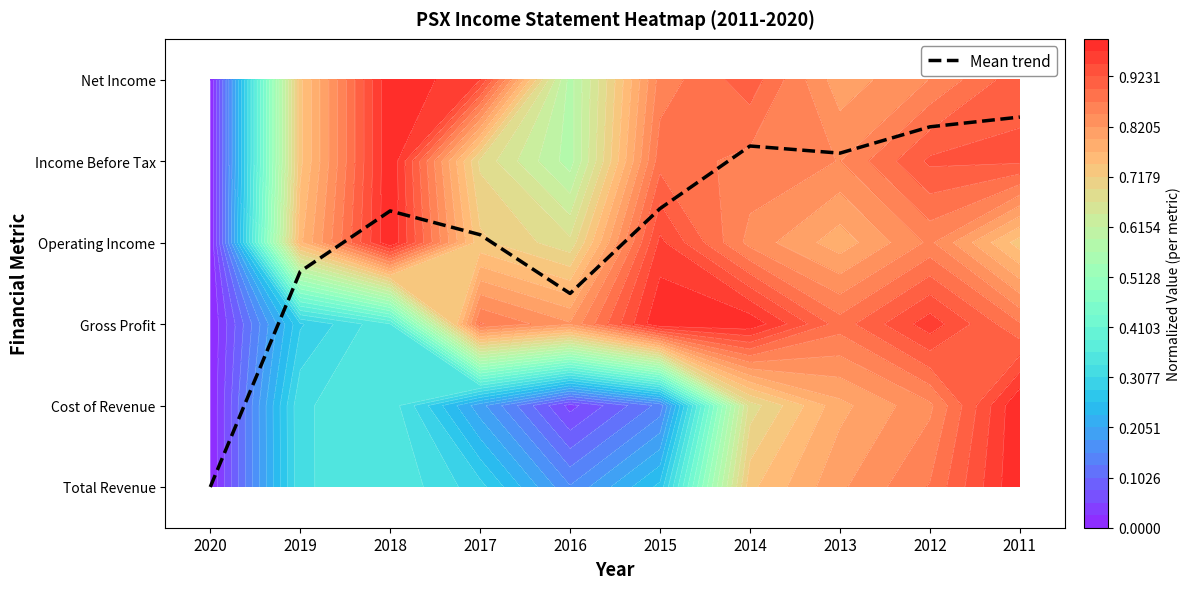

What is the change in value from 2020 to 2016?

+2.4